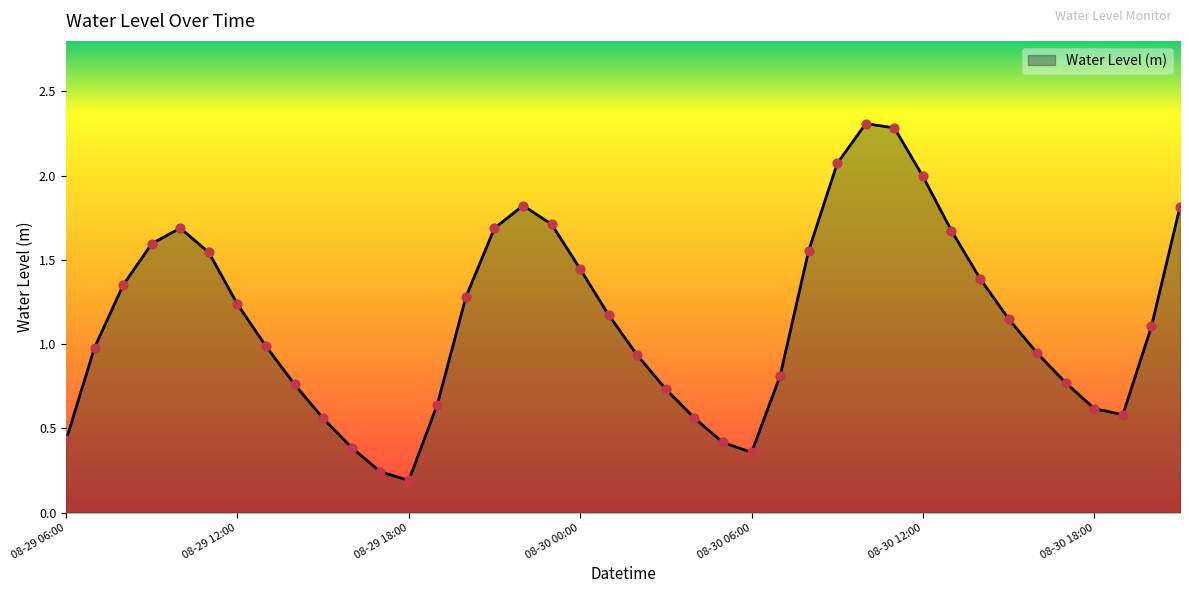

What is the maximum value shown in the chart?

2.3